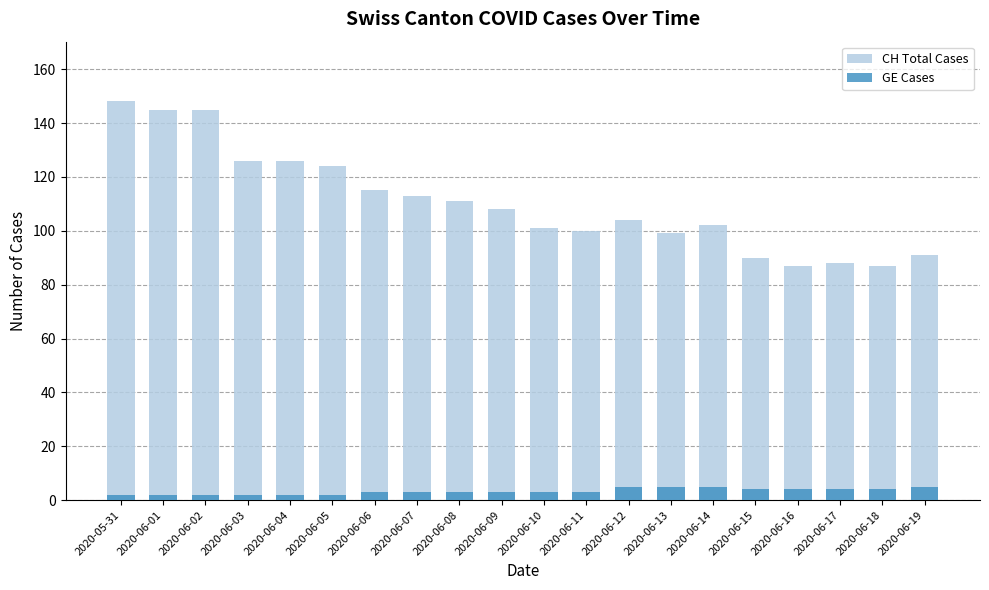

What is the smallest value displayed?

2